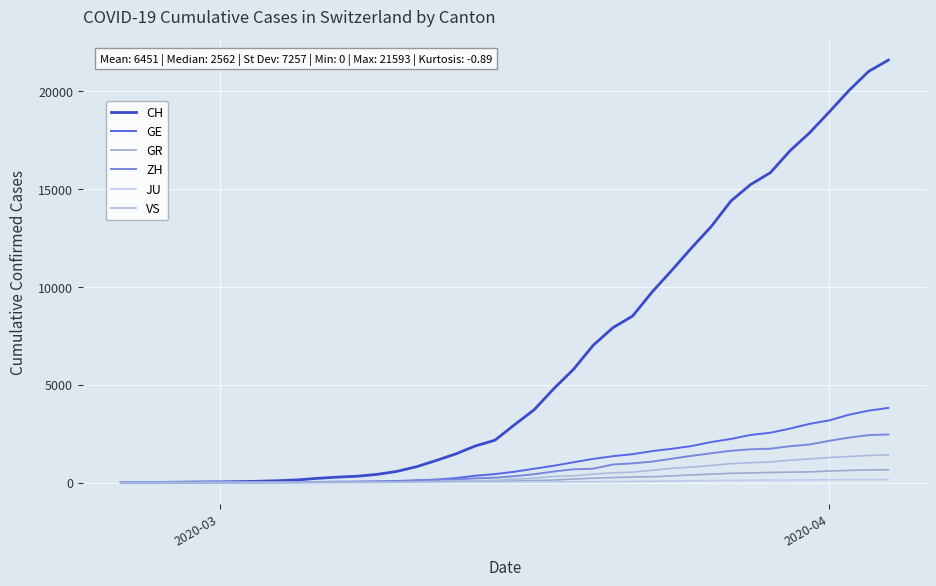

Does the chart display data point markers on the line(s)?

No